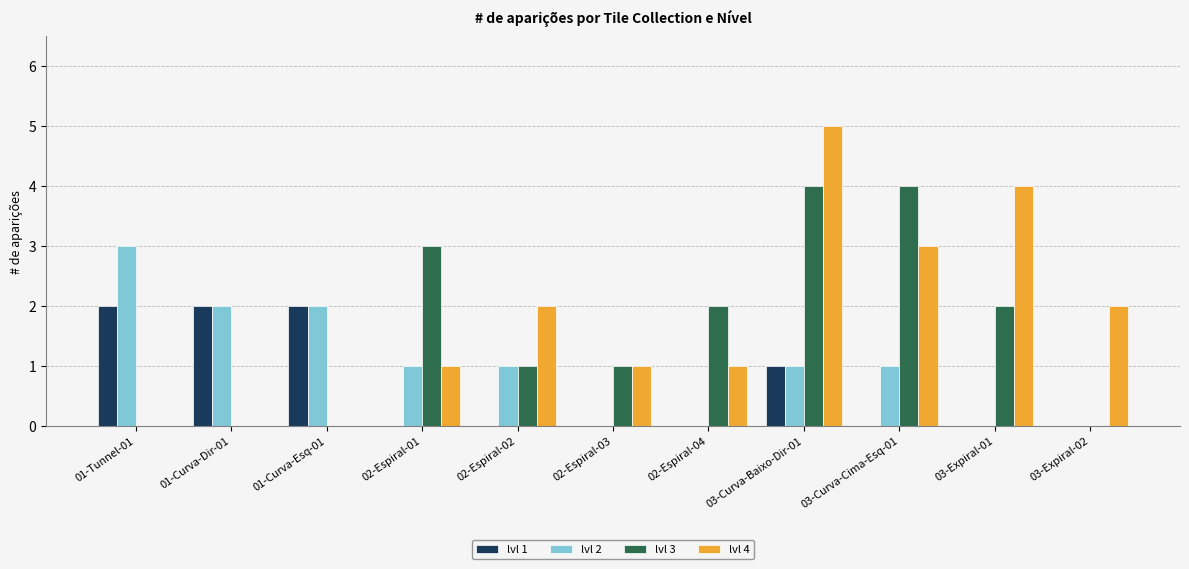

Is it true that lvl 4 equals -3 at 01-Curva-Esq-01?

False